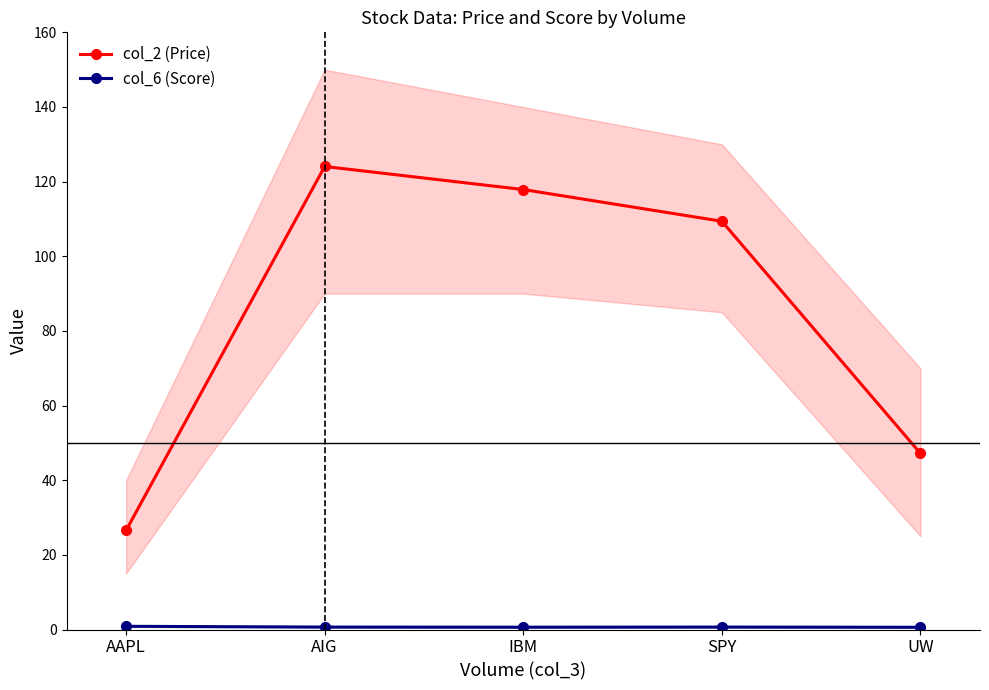

At which label is col_6 (Score) closest to 0?

UW